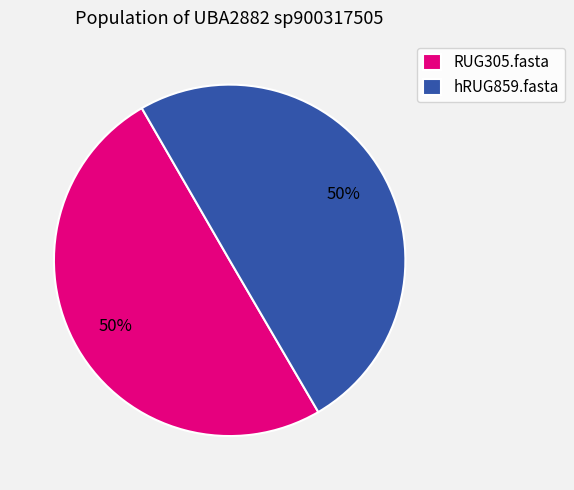

What percentage is the RUG305.fasta slice, to the nearest percent?

50%